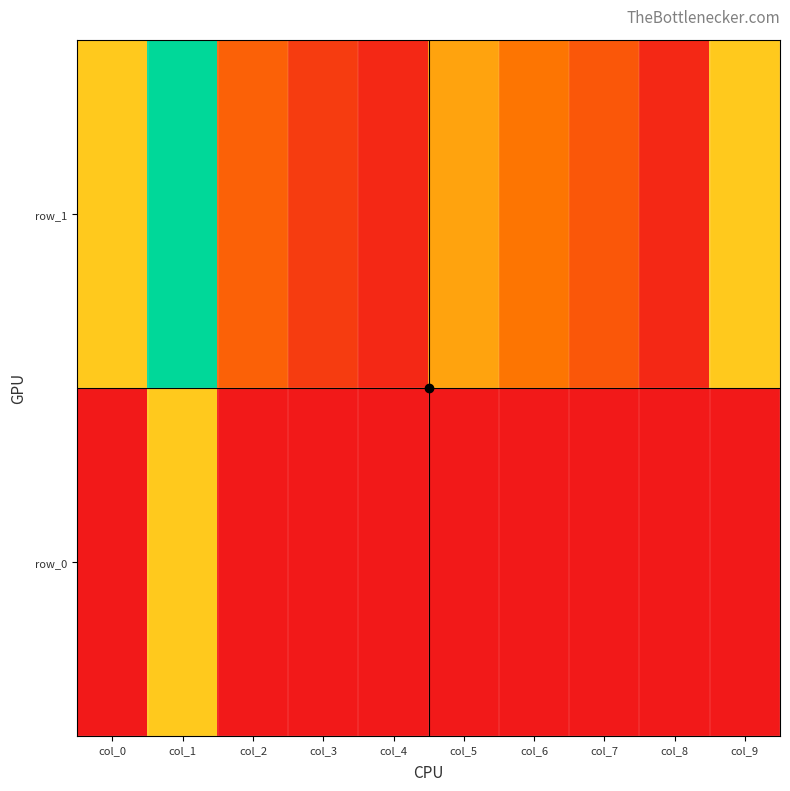

Where is row_0 nearest to the value 3?

col_0